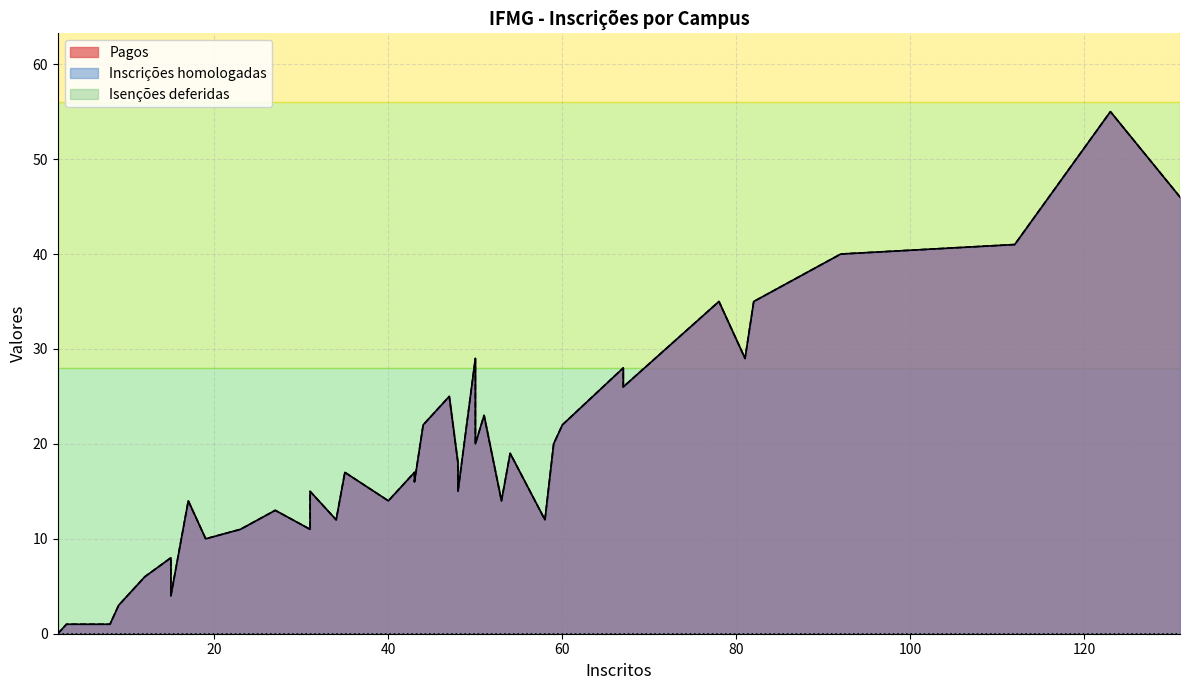

True or false: Pagos and Inscrições homologadas intersect in this chart.

False